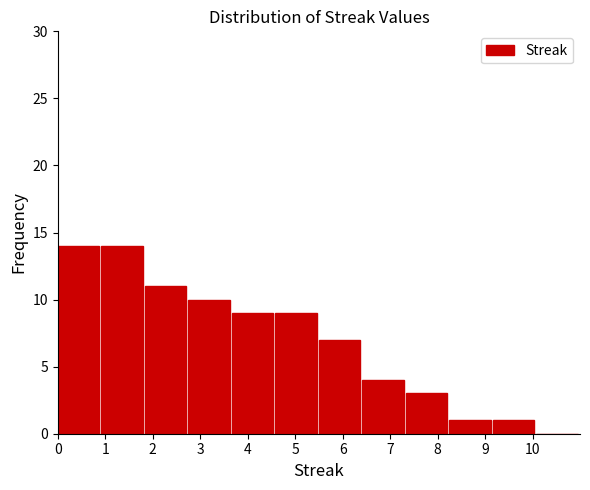

Reading left to right, list every bar in this chart as the range it spans on the x-axis followed by its height. Neither the bar edges nor the heights are printed on the chart, so give them approximately, as read against the axes.

0.0 to 0.9: 14
0.9 to 1.8: 14
1.8 to 2.8: 11
2.8 to 3.7: 10
3.7 to 4.6: 9
4.6 to 5.5: 9
5.5 to 6.4: 7
6.4 to 7.3: 4
7.3 to 8.3: 3
8.3 to 9.2: 1
9.2 to 10.1: 1
10.1 to 11.0: 0